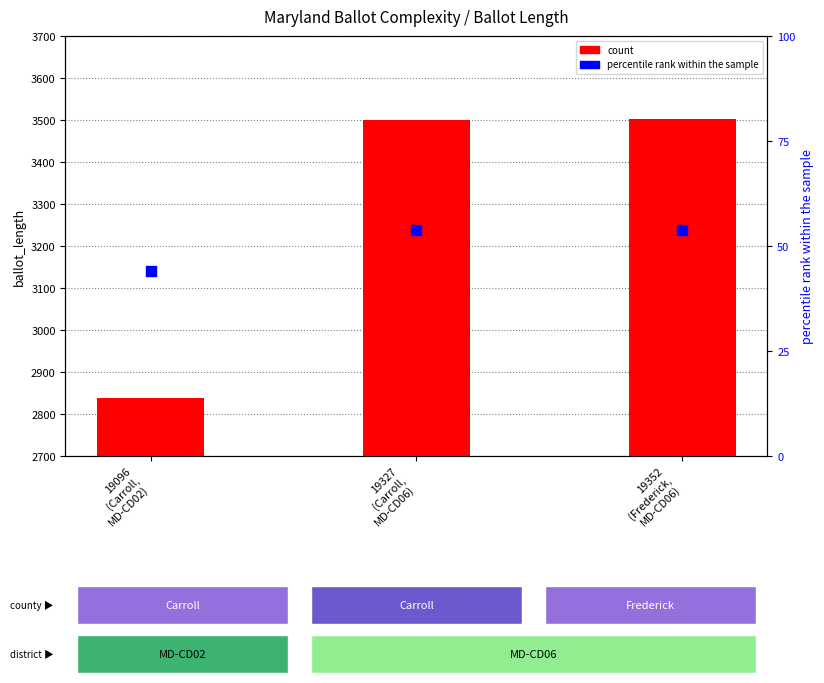

At which category is the sum across all series the highest?

19352
(Frederick,
MD-CD06)